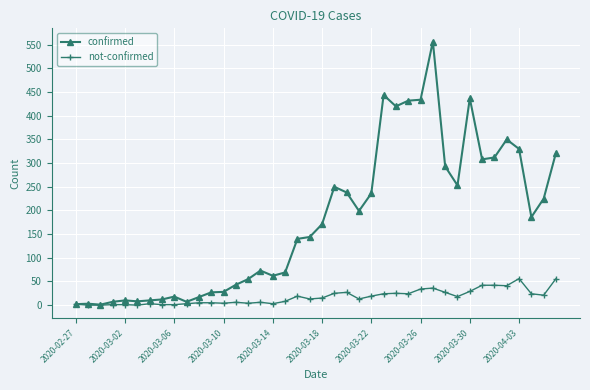

What is the sum of all not-confirmed values?

683